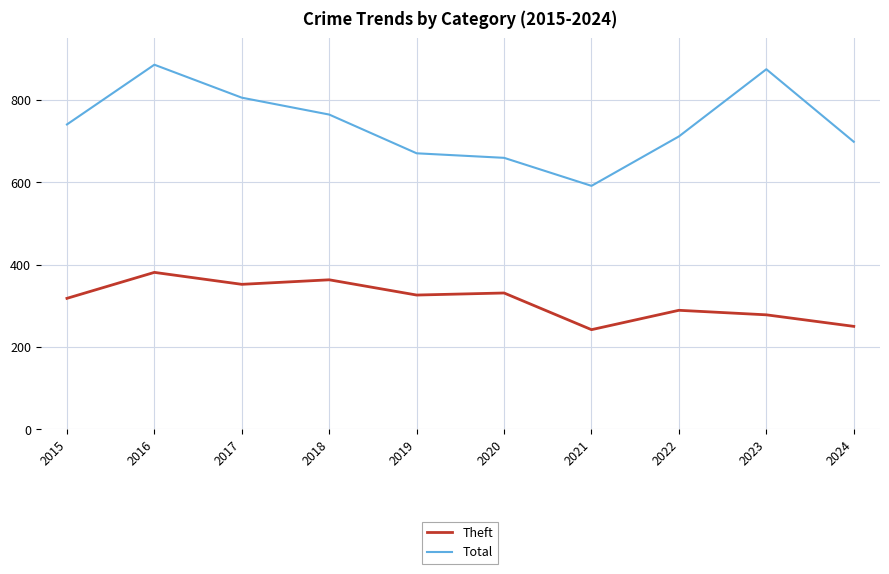

Reading left to right, what are all the values shown in this chart?

Theft: 2015=318	2016=381	2017=352	2018=363	2019=326	2020=331	2021=242	2022=289	2023=278	2024=250
Total: 2015=740	2016=885	2017=805	2018=764	2019=670	2020=659	2021=591	2022=711	2023=874	2024=698